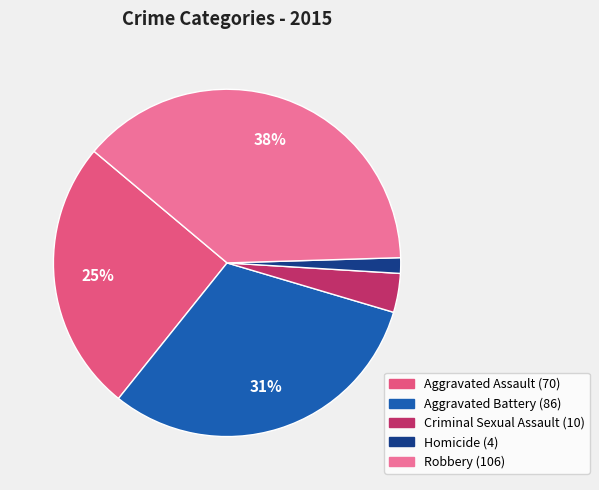

Which category has the biggest portion of the pie?

Robbery